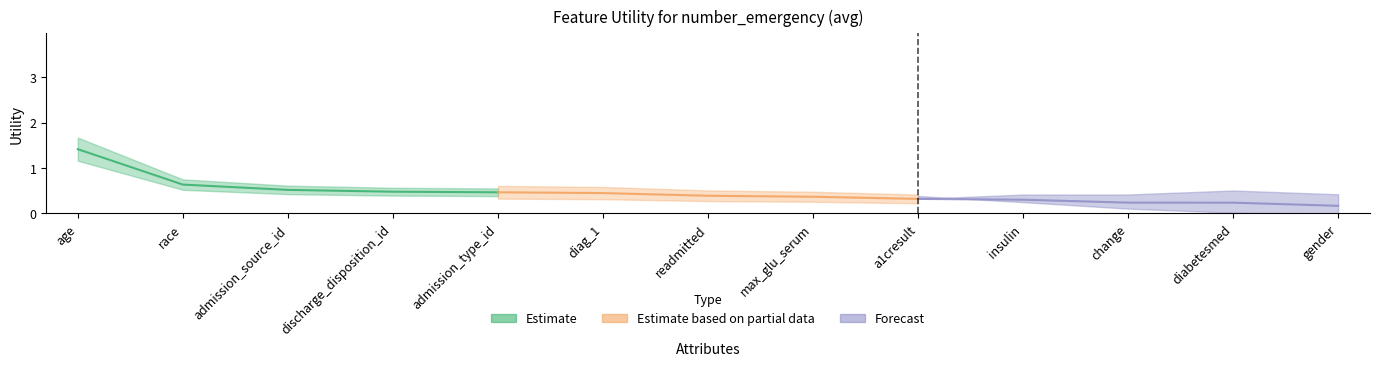

How many lines are shown in the chart?

1